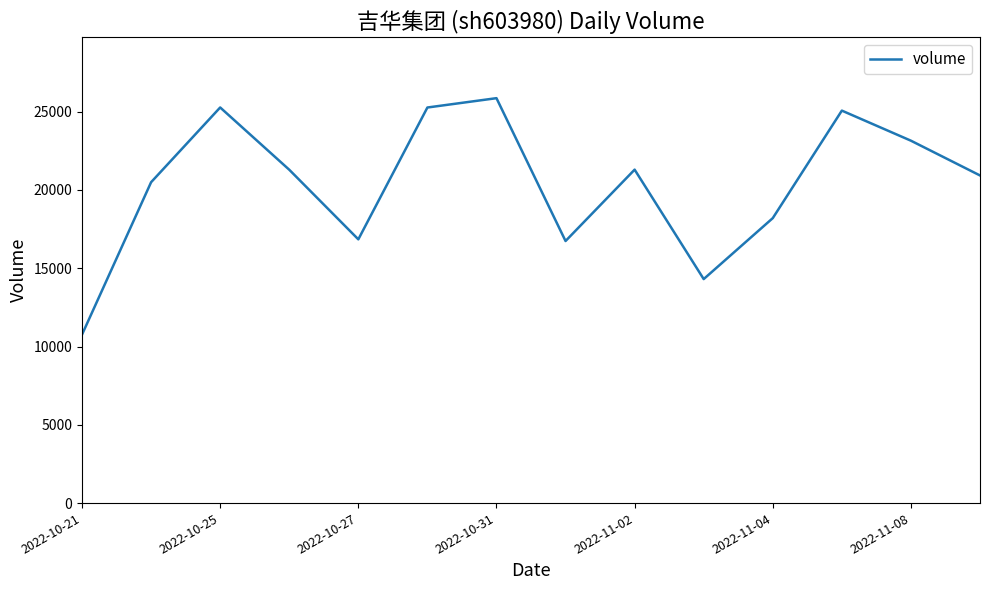

What is the minimum value shown in the chart?

10762